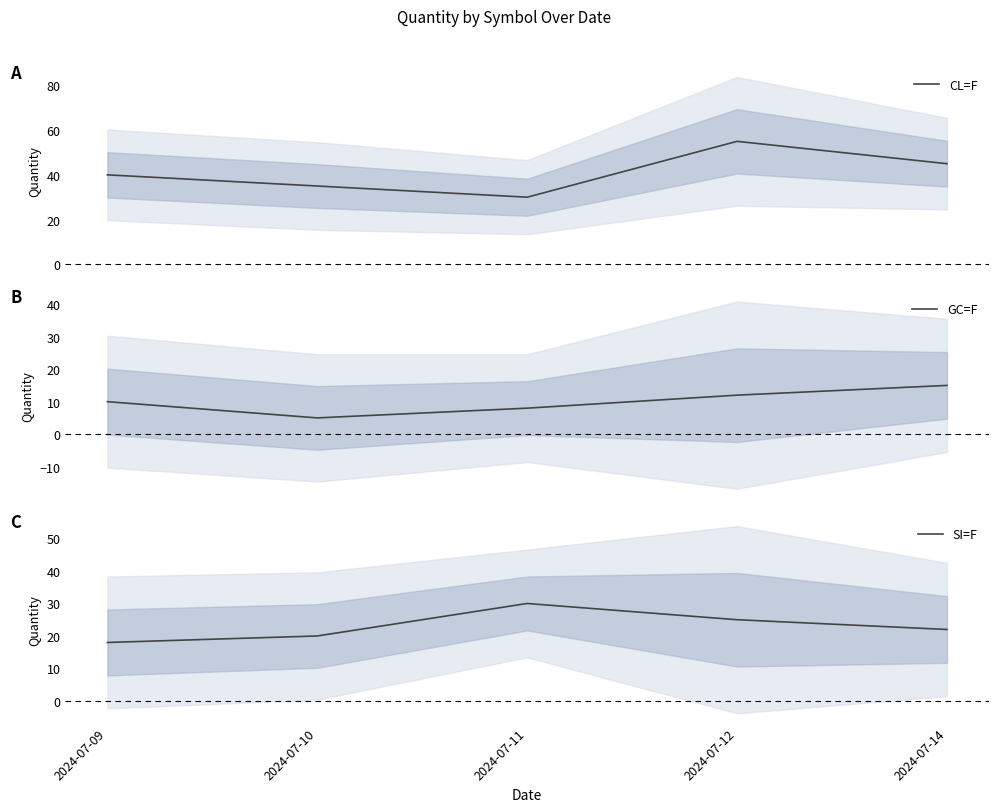

Is this an area chart (filled region under the line)?

No